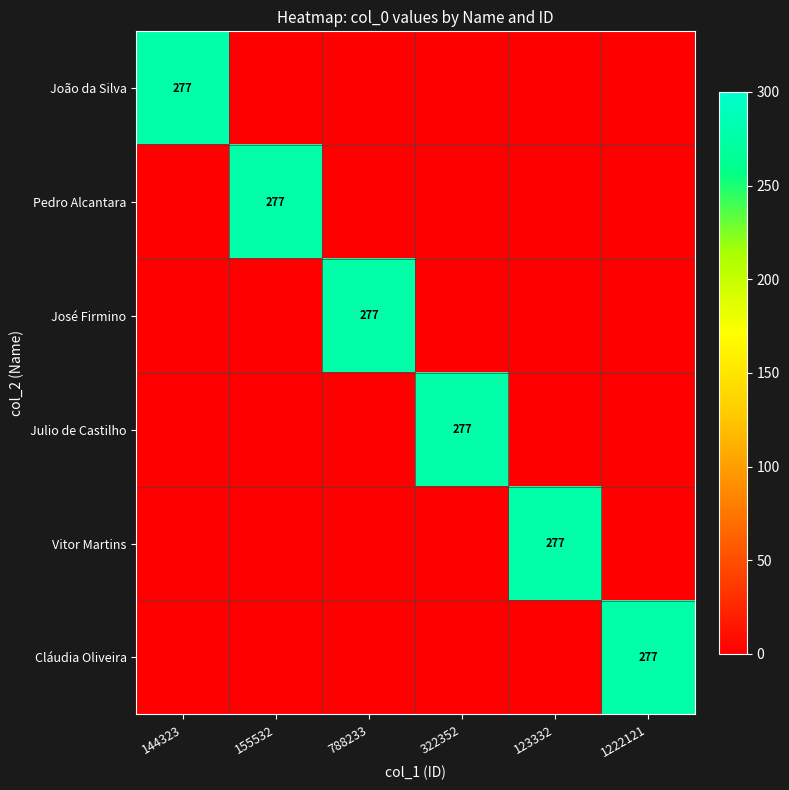

True or false: João da Silva has a value of 277 at 144323.

True